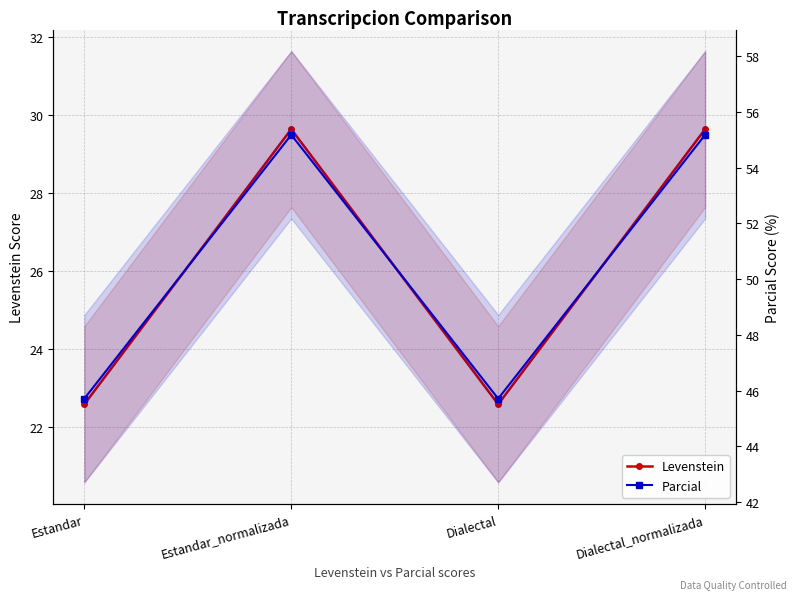

Count the number of data series in this chart.

2